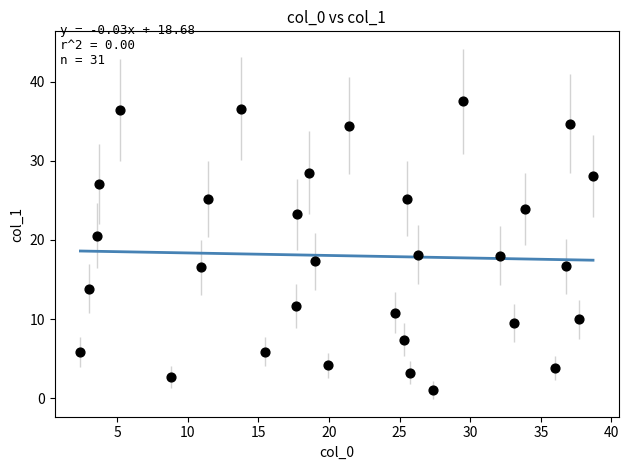

What is the range of X values (max minus min)?

36.3